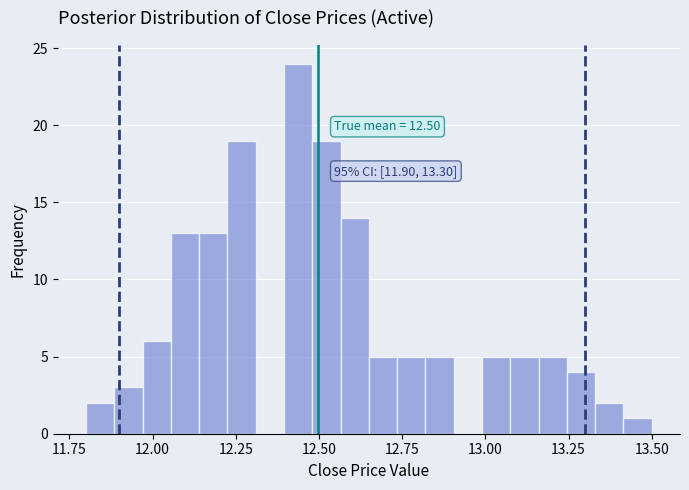

Read against the x-axis, roughly where is the centre of the tallest bar?

12.45